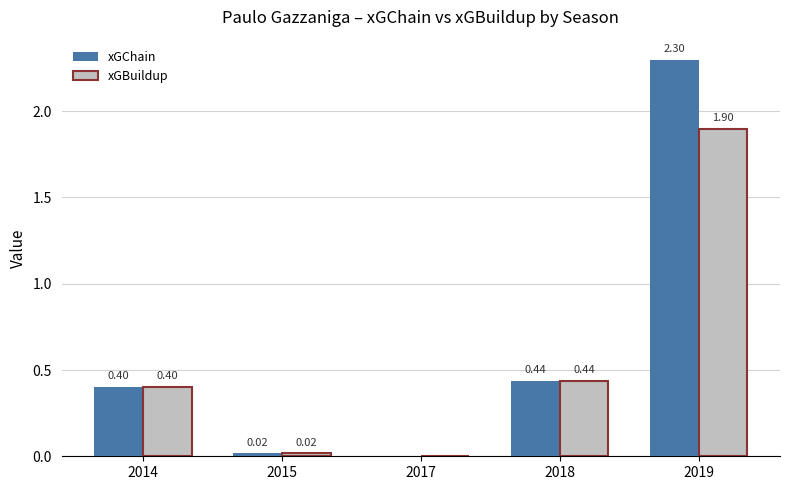

What is the sum of the xGBuildup values at 2017 and 2018?

0.4